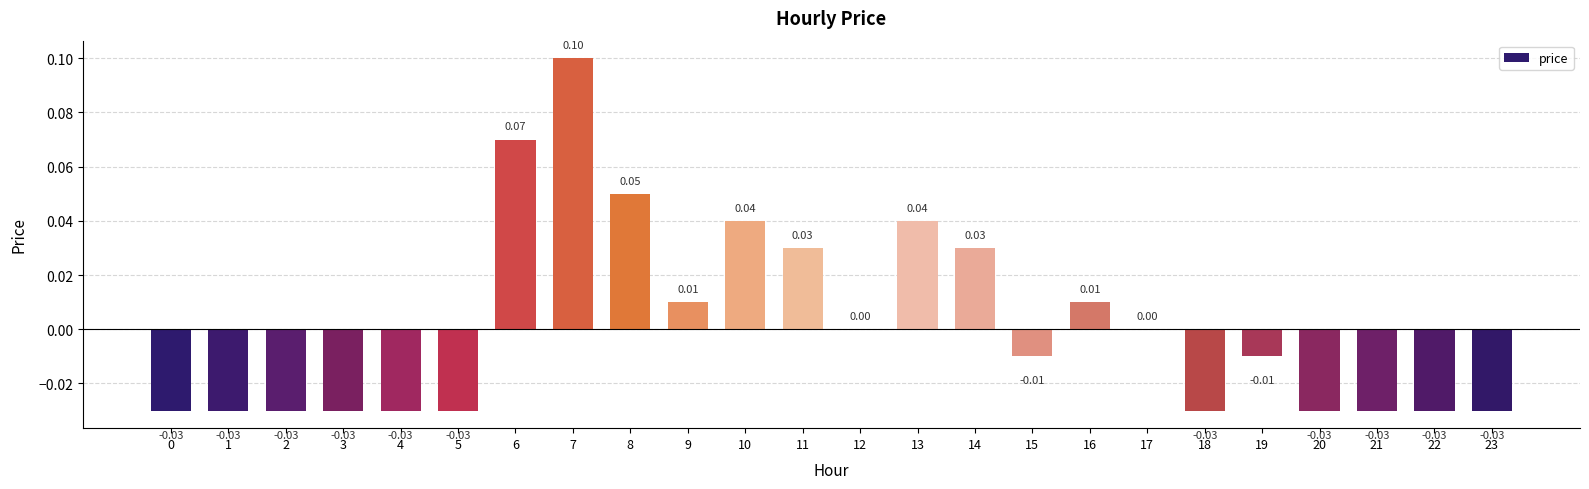

True or false: the data shows 0.1 at 10.

False